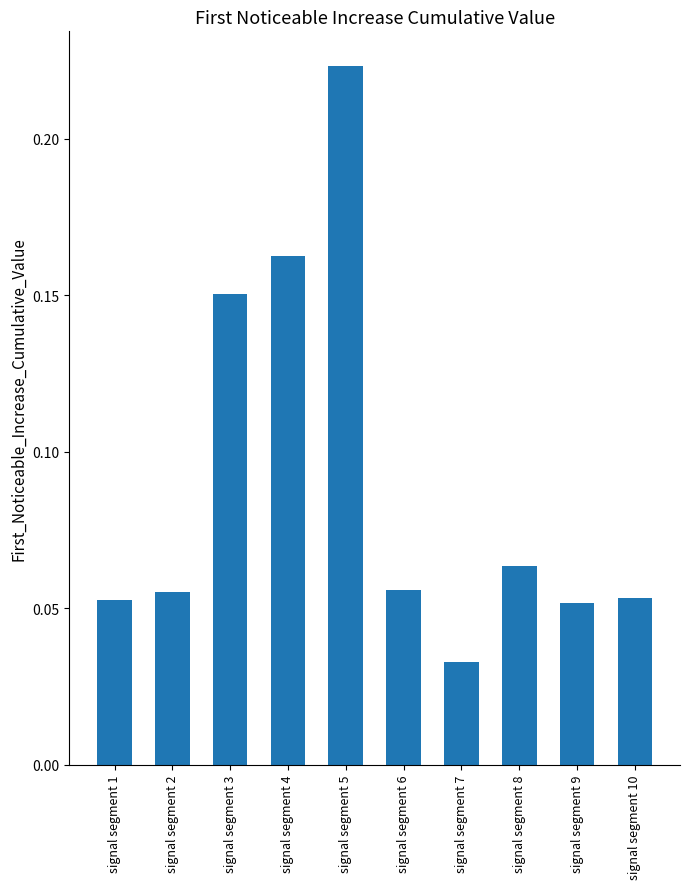

Where is the data nearest to the value 0?

signal segment 7